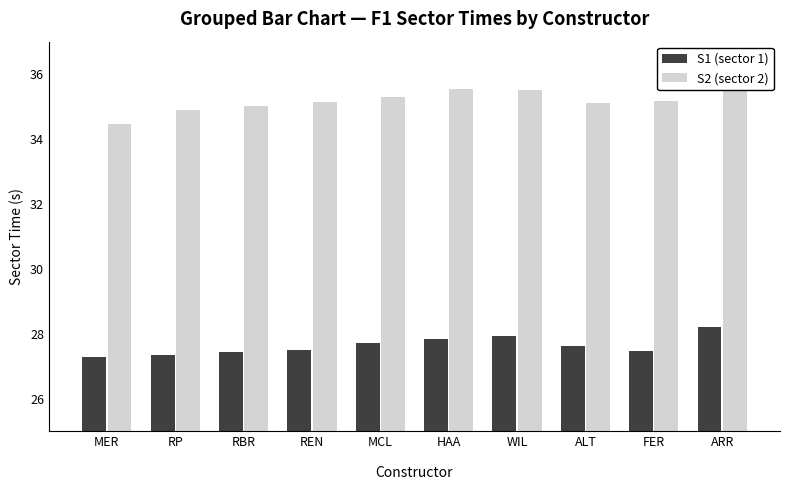

Rank the series at ARR from lowest to highest value.

S1 (sector 1), S2 (sector 2)